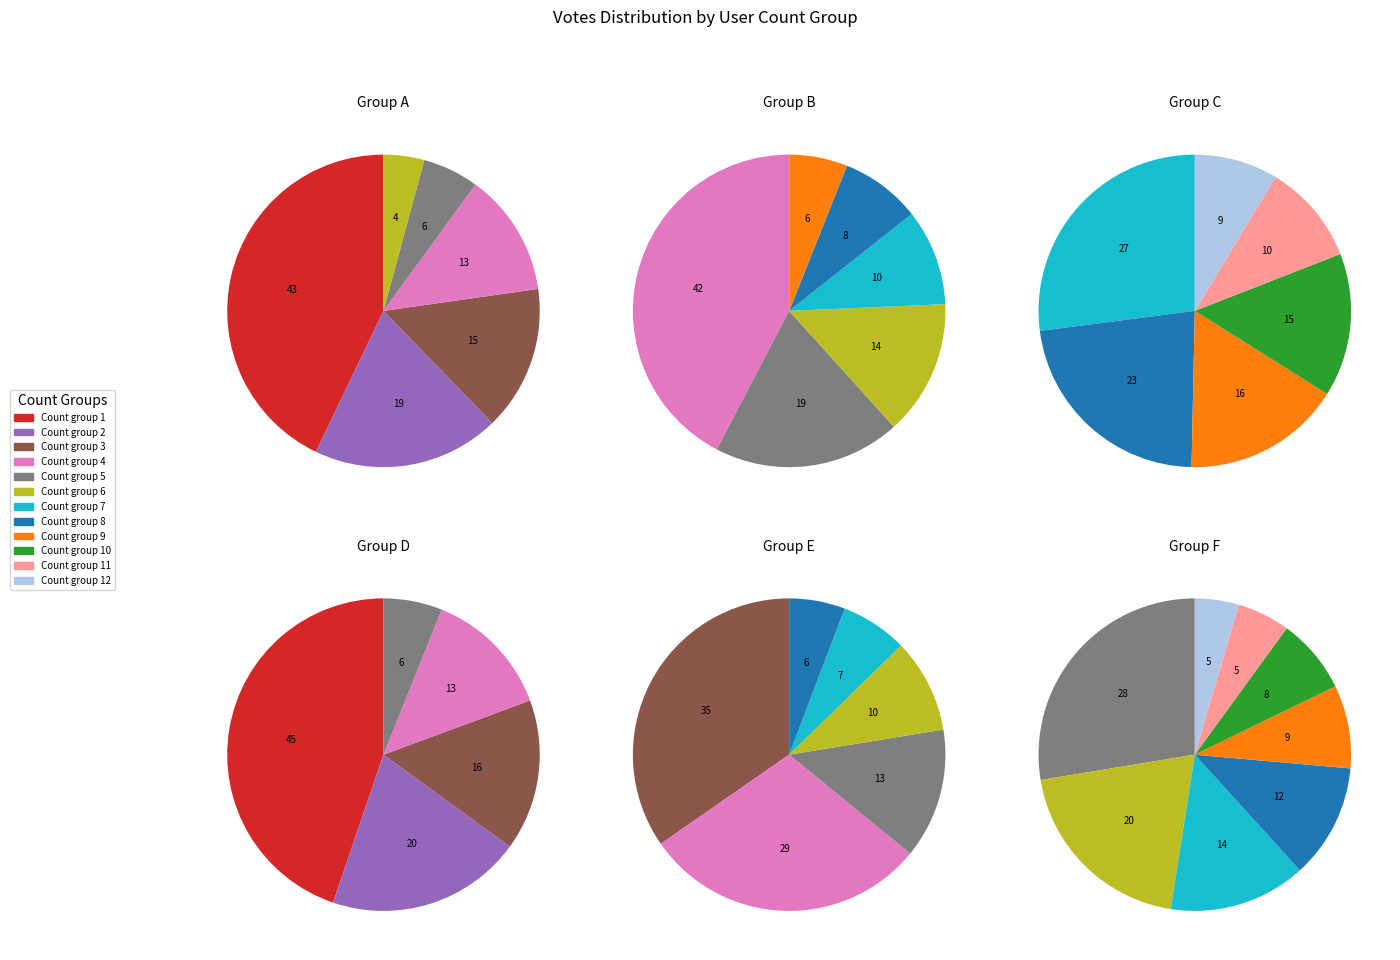

What is the total percentage of 5 and 9?

6.9%